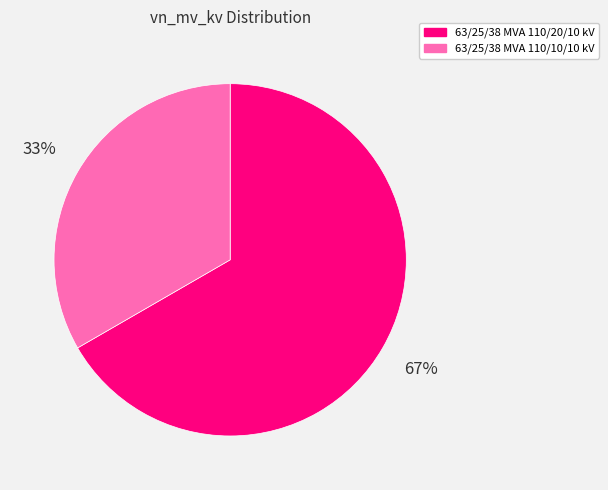

What percentage is the 63/25/38 MVA 110/10/10 kV slice, to the nearest percent?

33%